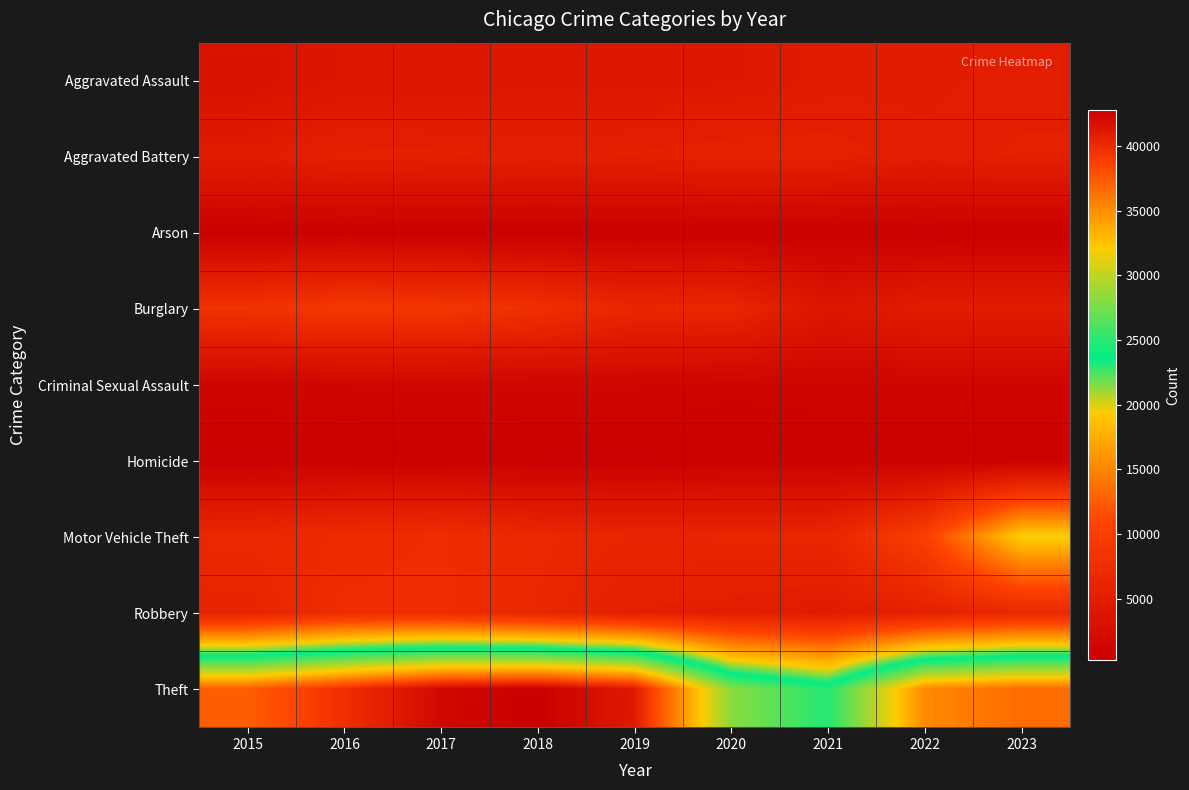

Rank the series by their maximum value, from lowest to highest.

Arson, Homicide, Criminal Sexual Assault, Aggravated Assault, Aggravated Battery, Robbery, Burglary, Motor Vehicle Theft, Theft